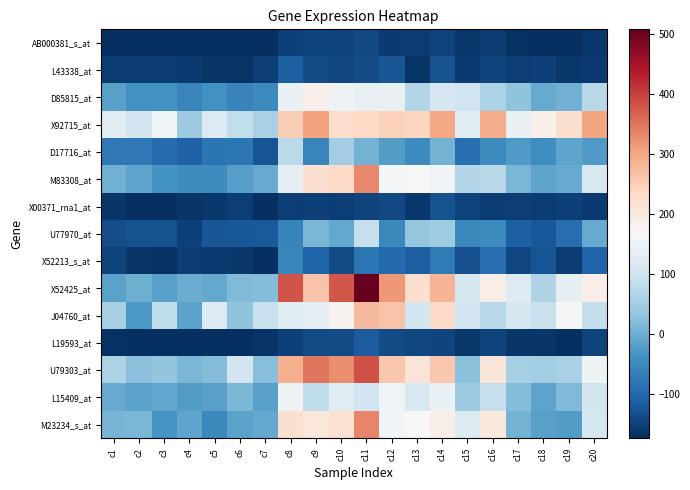

Rank the series at c9 from lowest to highest value.

X00371_rna1_at, AB000381_s_at, L43338_at, L19593_at, X52213_s_at, D17716_at, U77970_at, L15409_at, J04760_at, D85815_at, M23234_s_at, M83308_at, X52425_at, X92715_at, U79303_at